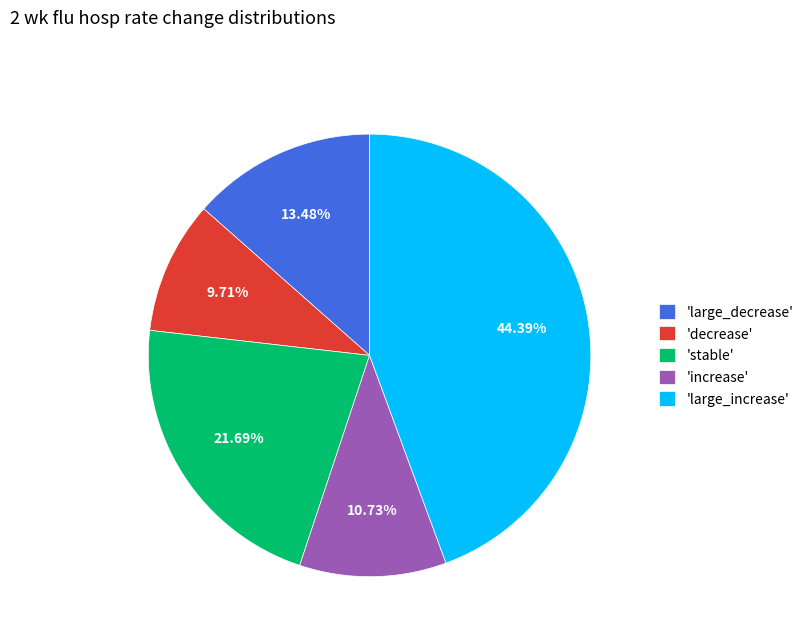

What is the largest slice in the pie chart?

'large_increase'